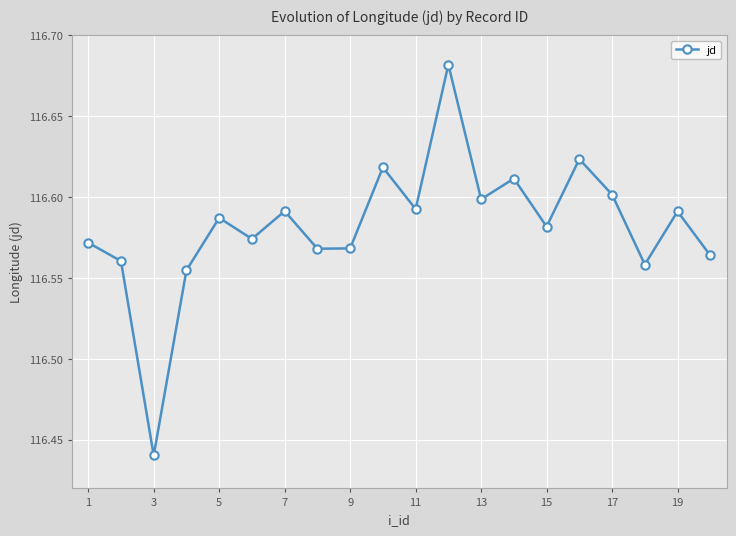

How many interior local valleys (lower than both neighbors) does the data have?

7